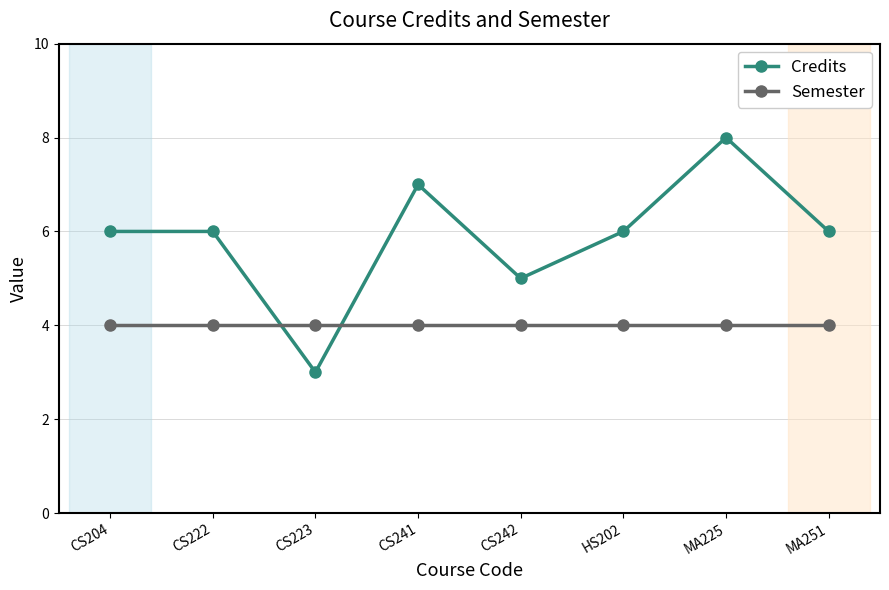

List the series in order of their overall mean, lowest first.

Semester, Credits